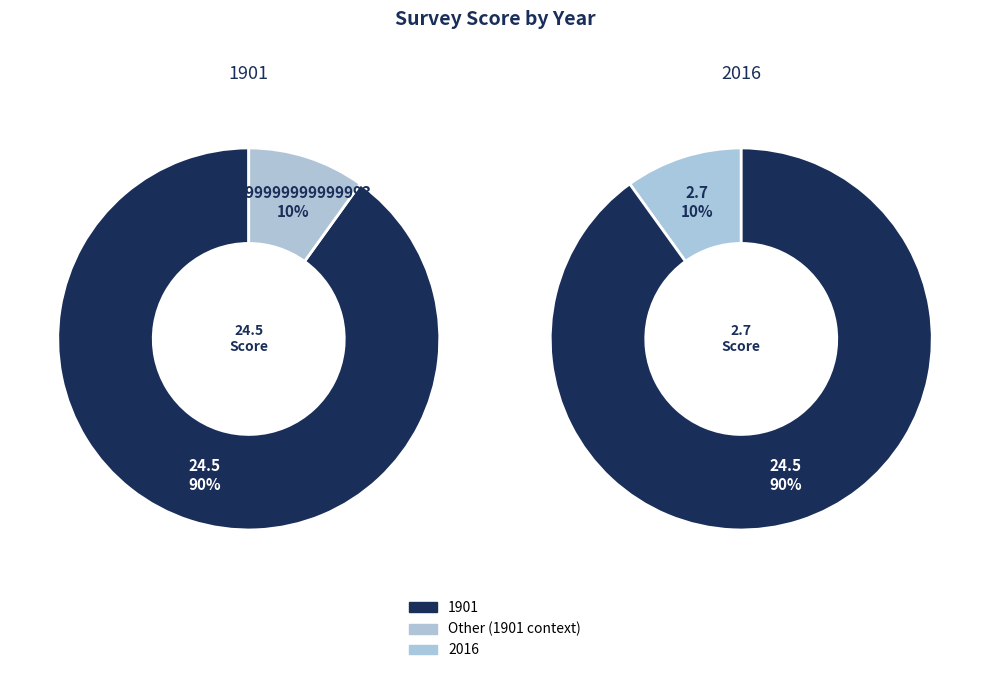

How much of the chart is everything except 1901?

9.9%